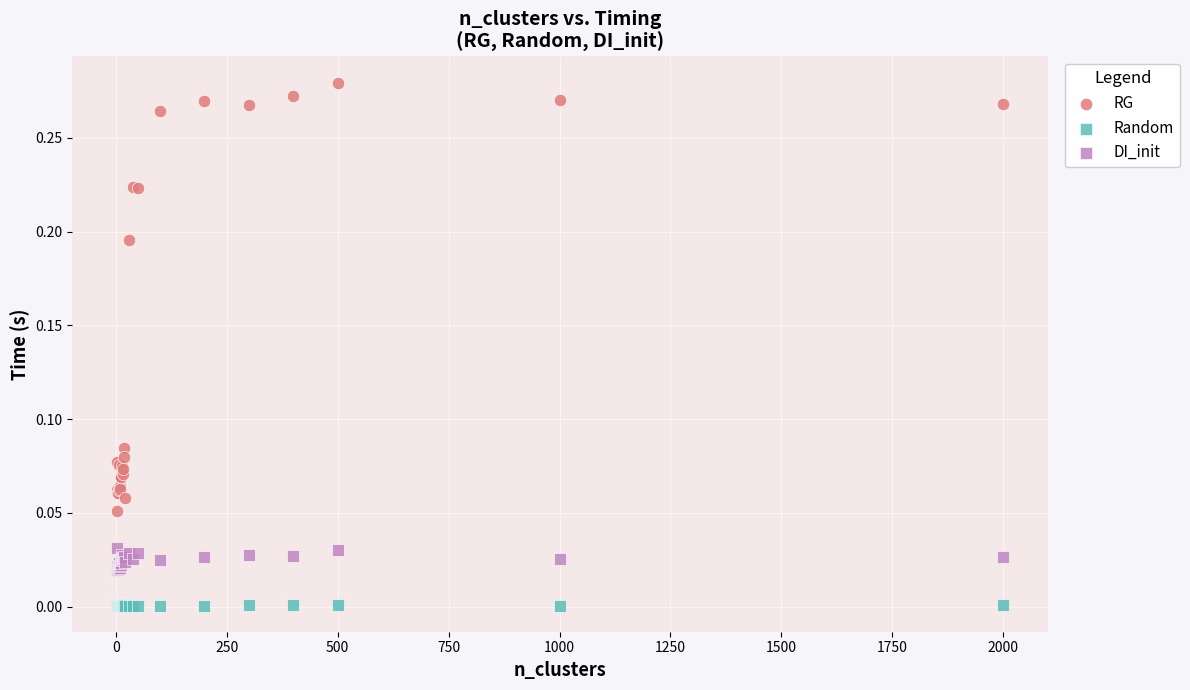

Which series contains the highest Y value?

RG